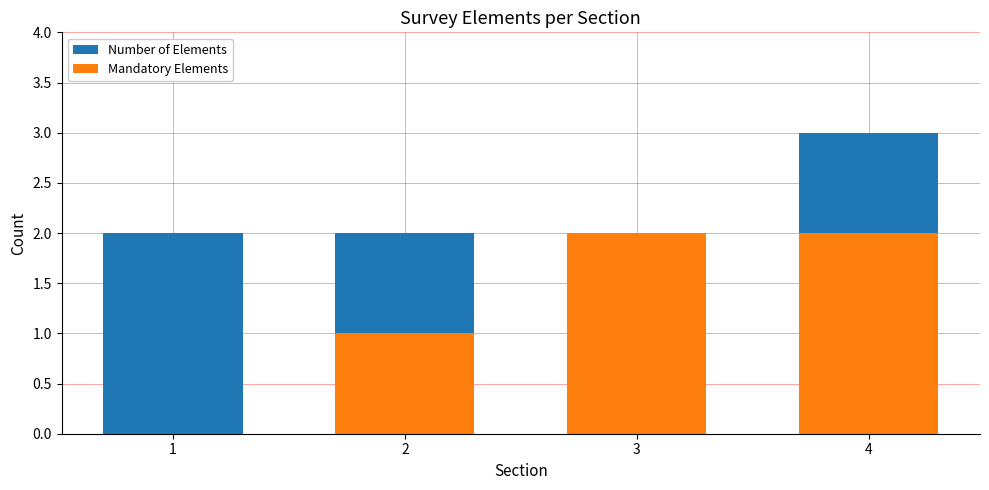

Reading right to left, extract all data points from this chart.

Number of Elements: 3	2	2	2
Mandatory Elements: 2	2	1	0